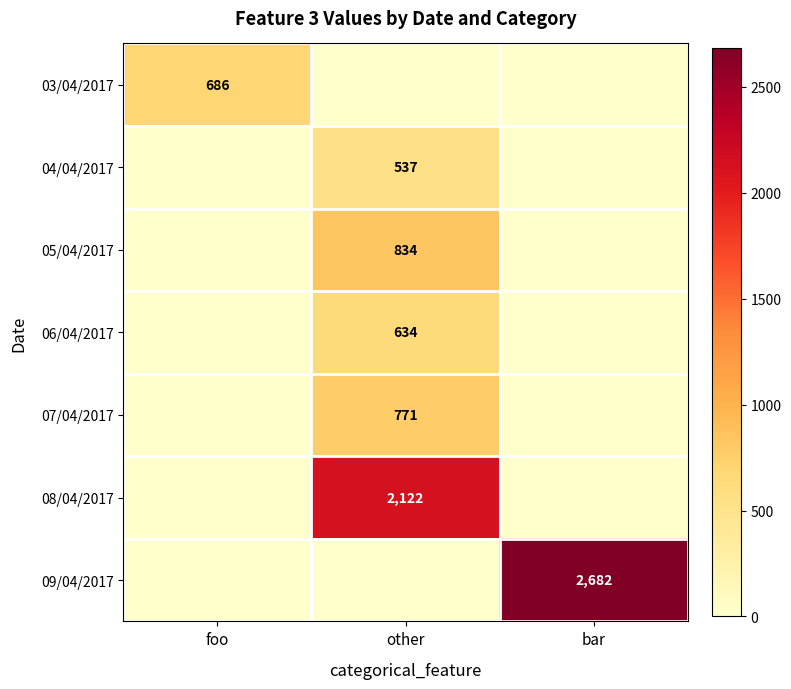

The 06/04/2017 series shows 213 at other. True or false?

False